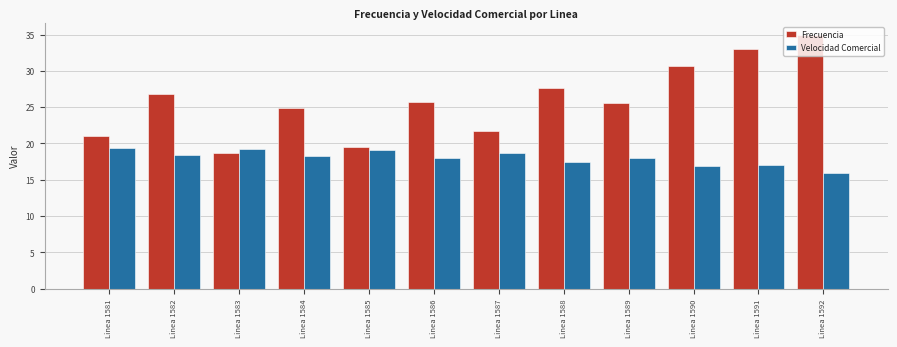

What is the value of the Velocidad Comercial bar at the 12th from the left?

15.9